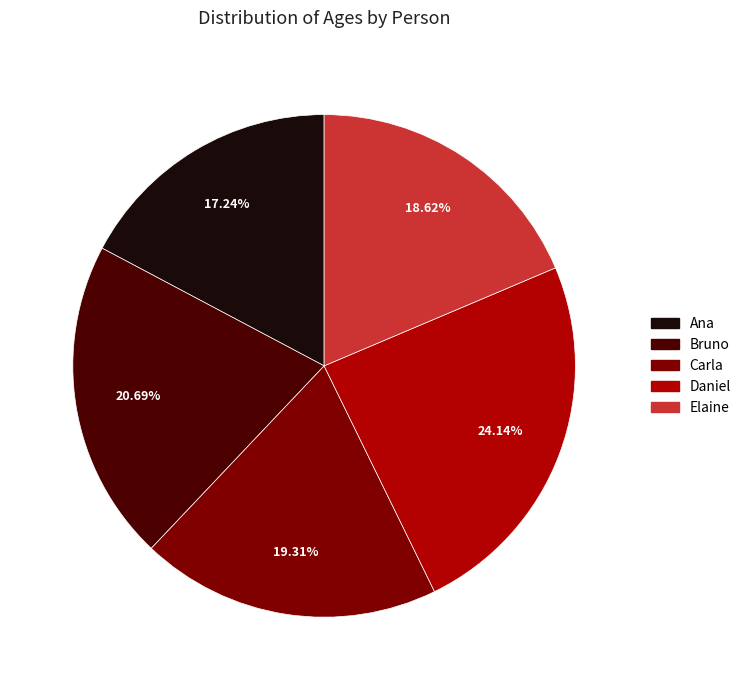

How much of the chart is everything except Bruno?

79.3%